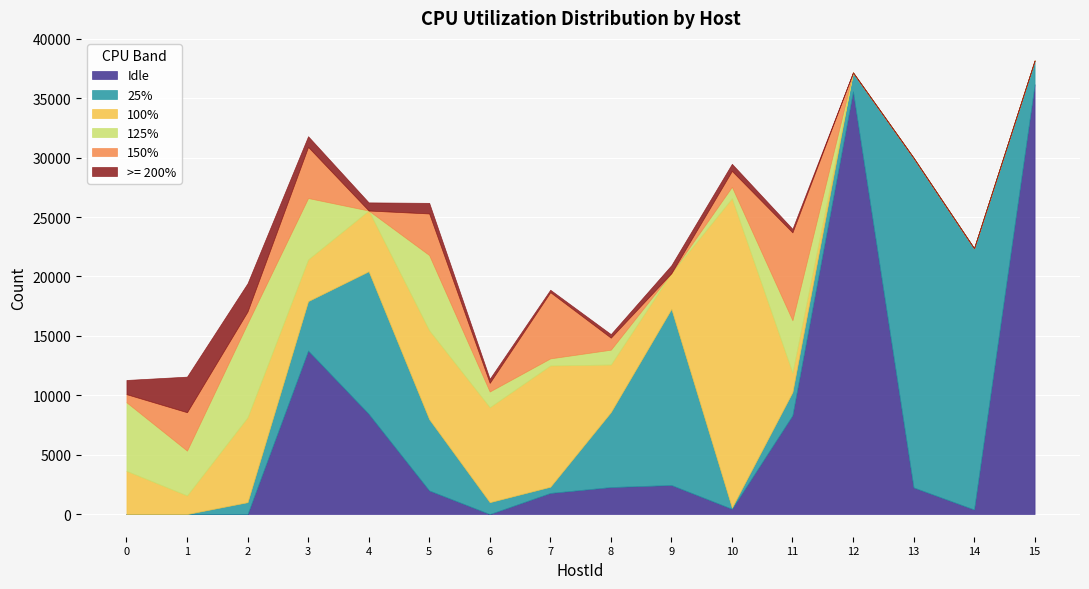

After their last crossing, which series has the higher values: 150% or >= 200%?

150%